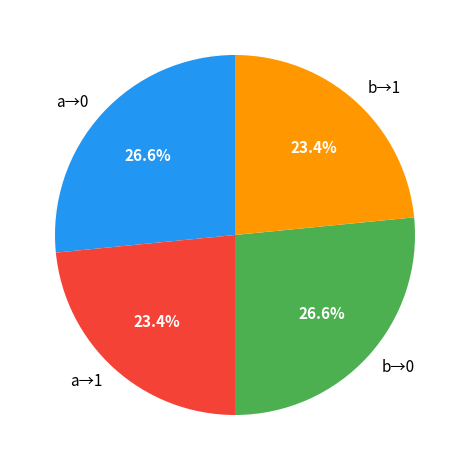

To the nearest percent, what is the average slice percentage?

25%